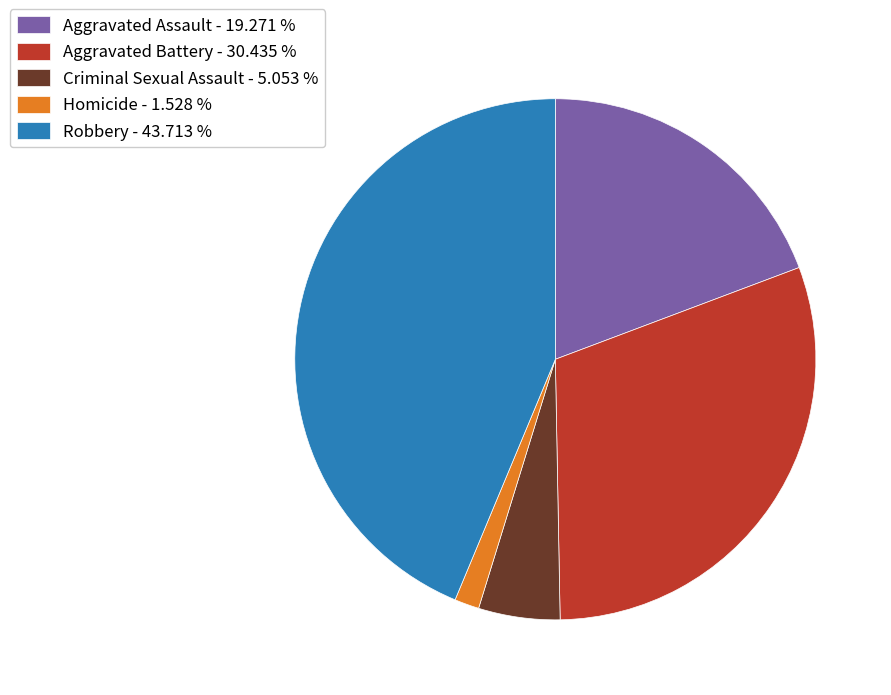

Is there any slice that represents more than half of the pie?

No